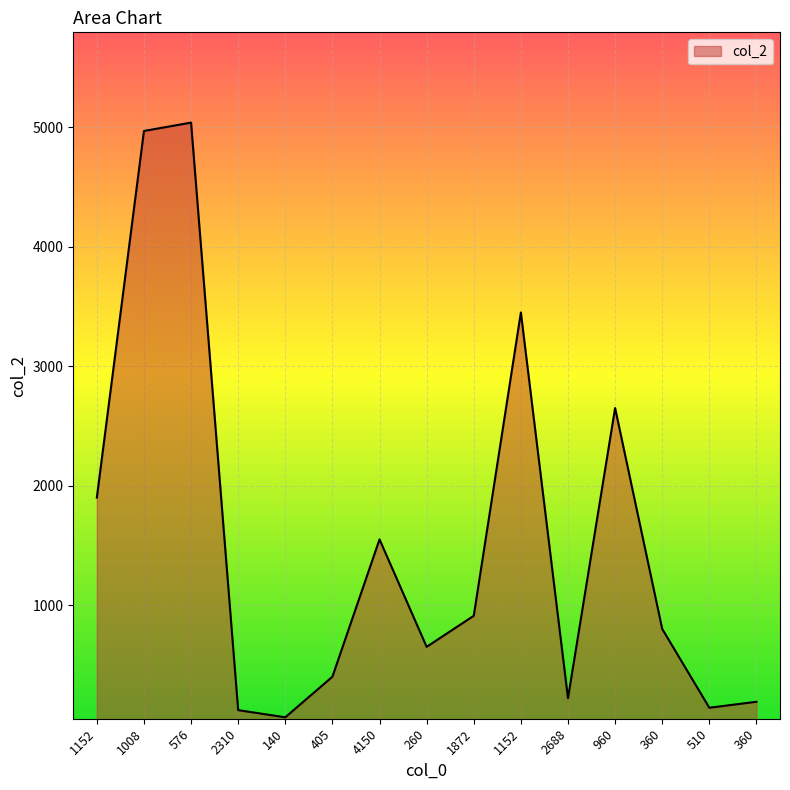

Is this an area chart (filled region under the line)?

Yes